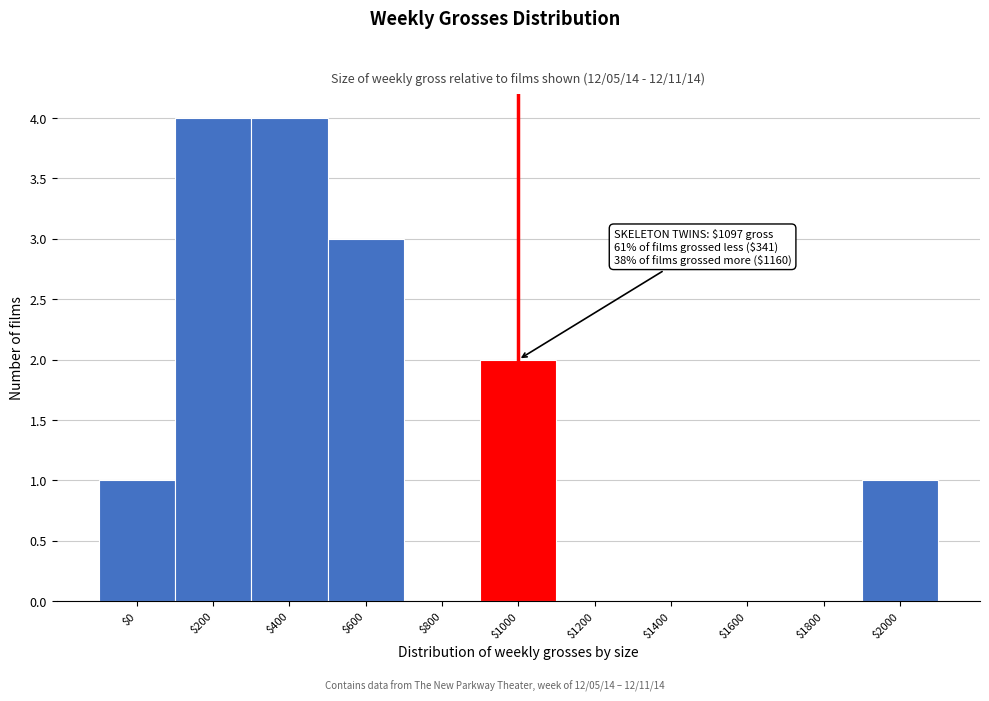

What is the maximum value shown in the chart?

4